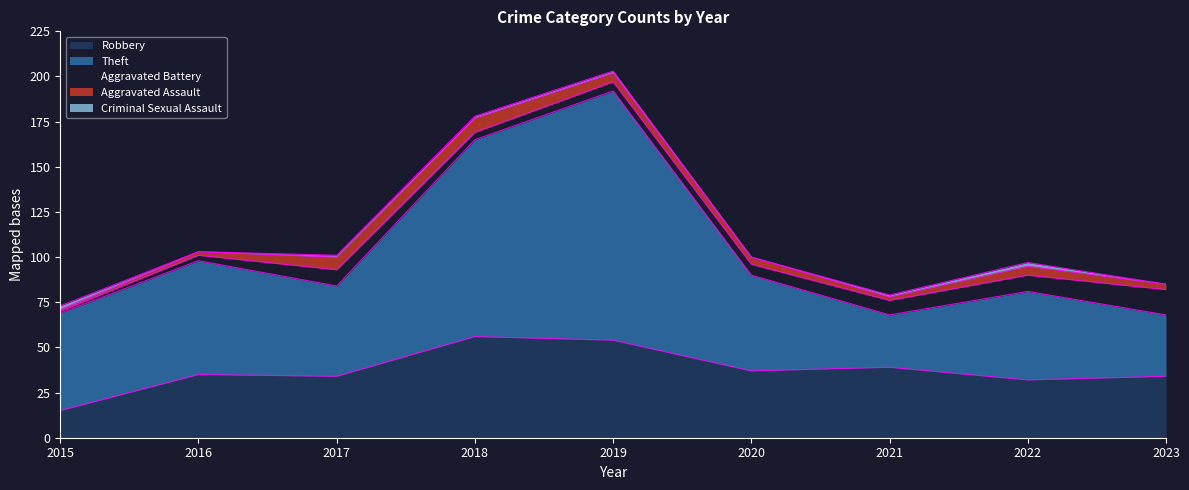

At which category is the sum across all series the highest?

2019